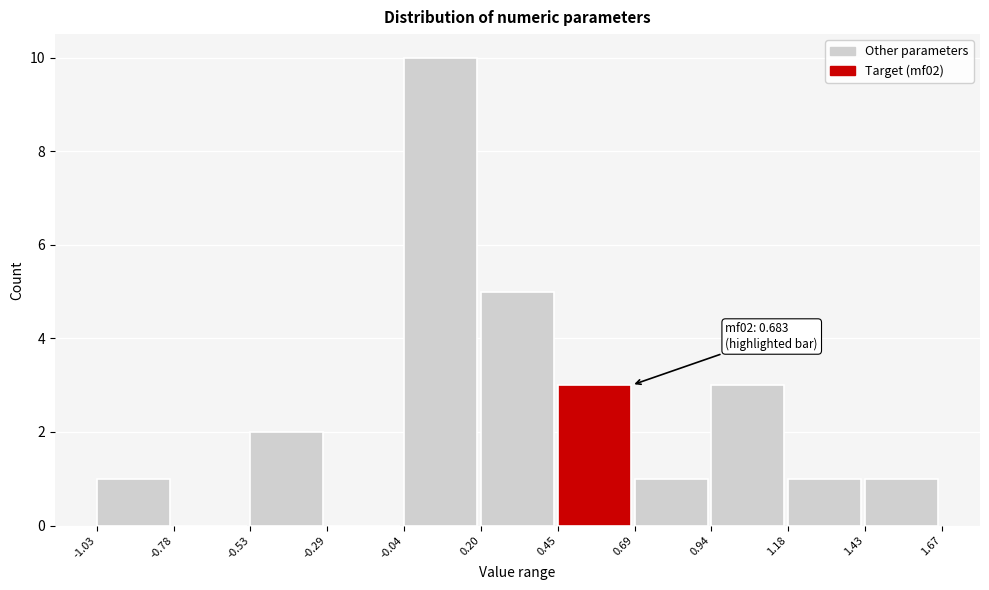

Over which range of the x-axis is the bar tallest?

-0.04 to 0.20